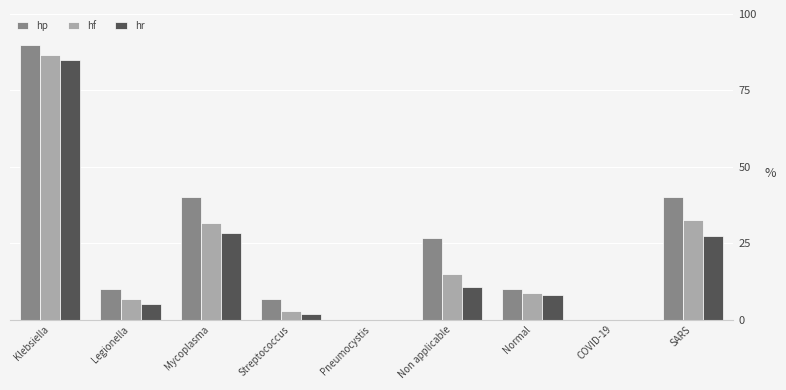

What are all the series names shown in the legend?

hp, hf, hr